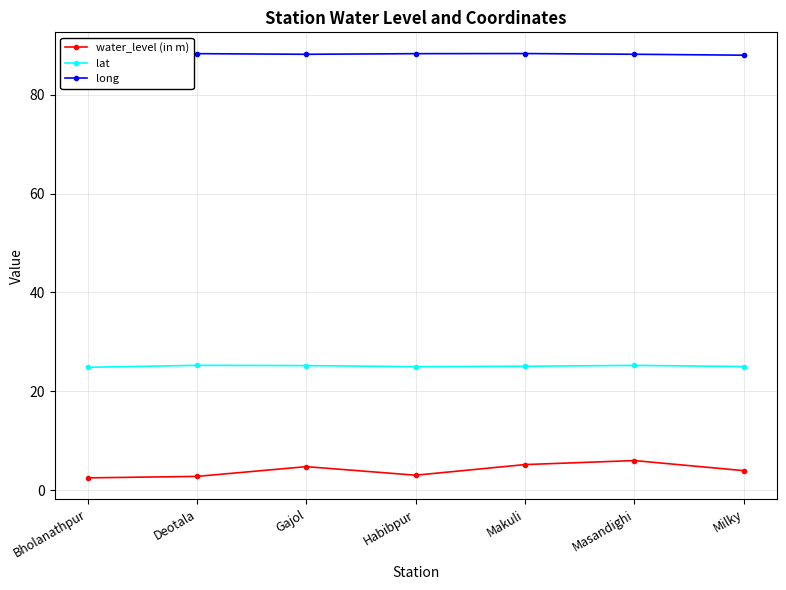

Does the chart have visible grid lines?

Yes